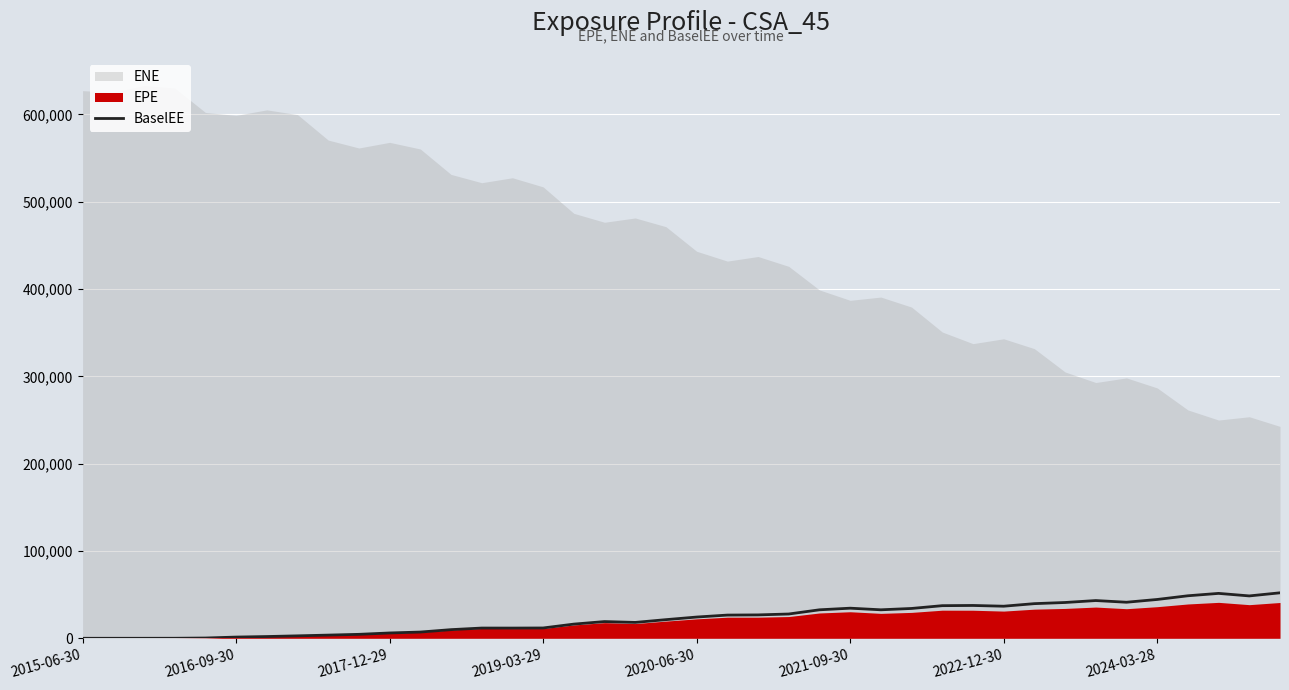

How many values exceed 24309?

20